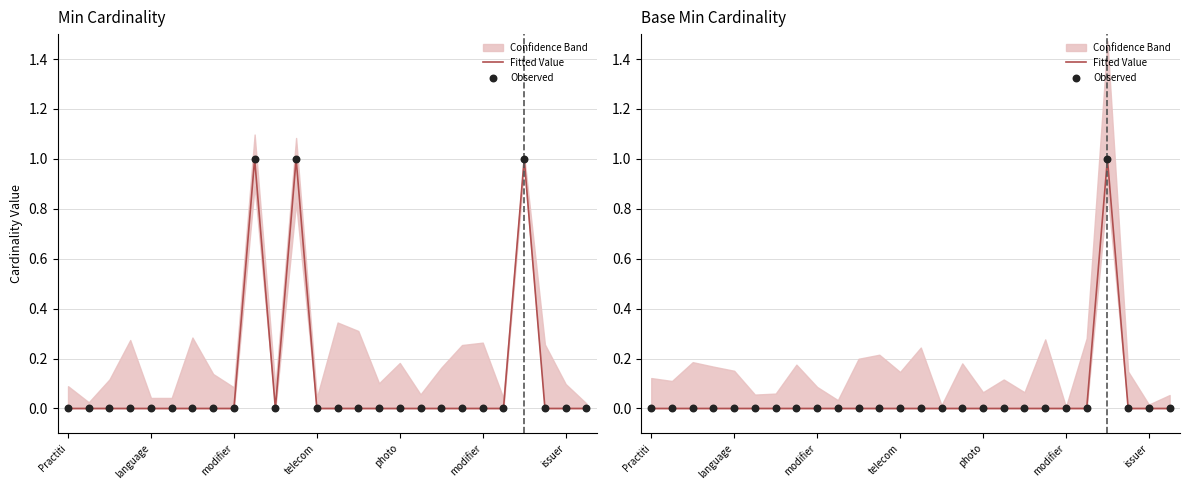

Is the value of Observed at 14 greater than the value of Fitted Value at language?

No